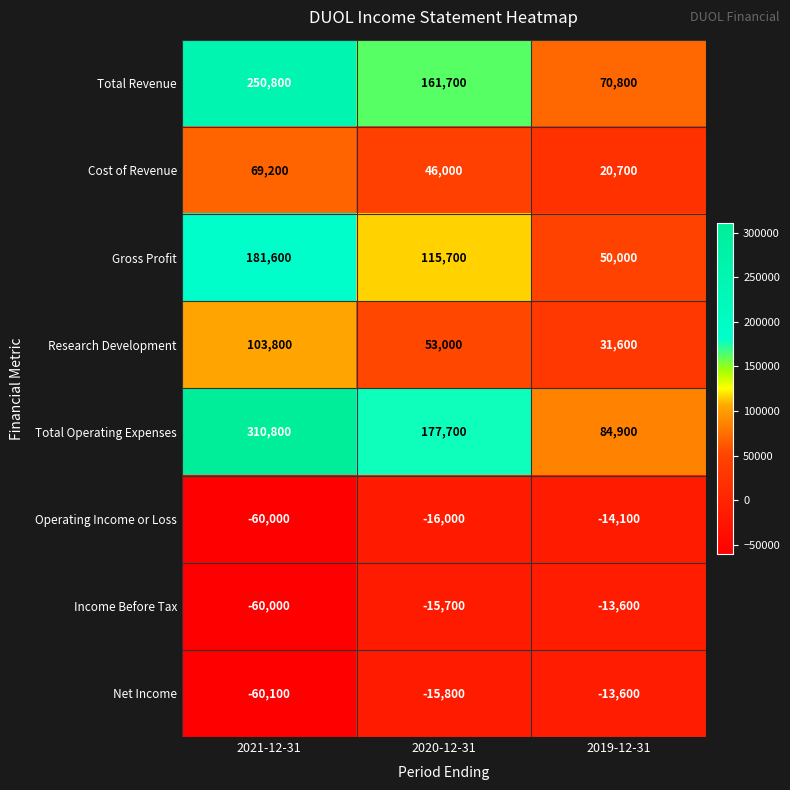

Reading right to left, what are all the values shown in this chart?

Total Revenue: 70800	161700	250800
Cost of Revenue: 20700	46000	69200
Gross Profit: 50000	115700	181600
Research Development: 31600	53000	103800
Total Operating Expenses: 84900	177700	310800
Operating Income or Loss: -14100	-16000	-60000
Income Before Tax: -13600	-15700	-60000
Net Income: -13600	-15800	-60100